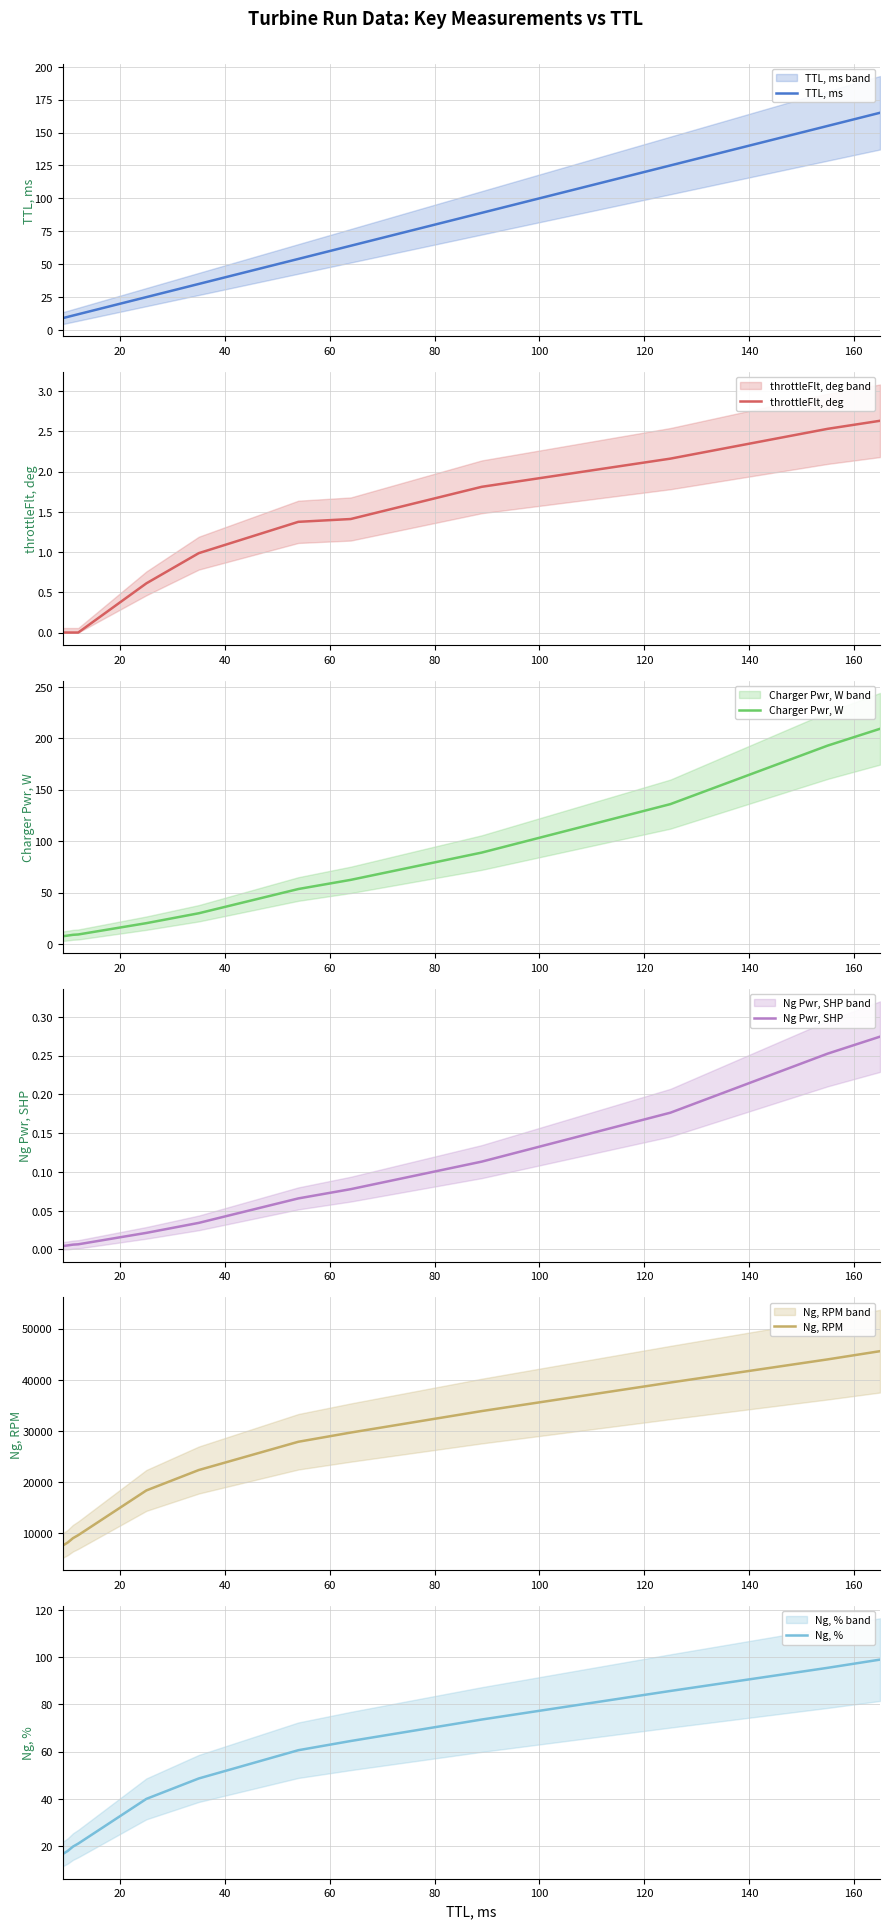

List the series in order of their peak value, lowest first.

Ng Pwr, SHP, throttleFlt, deg, Ng, %, TTL, ms, Charger Pwr, W, Ng, RPM